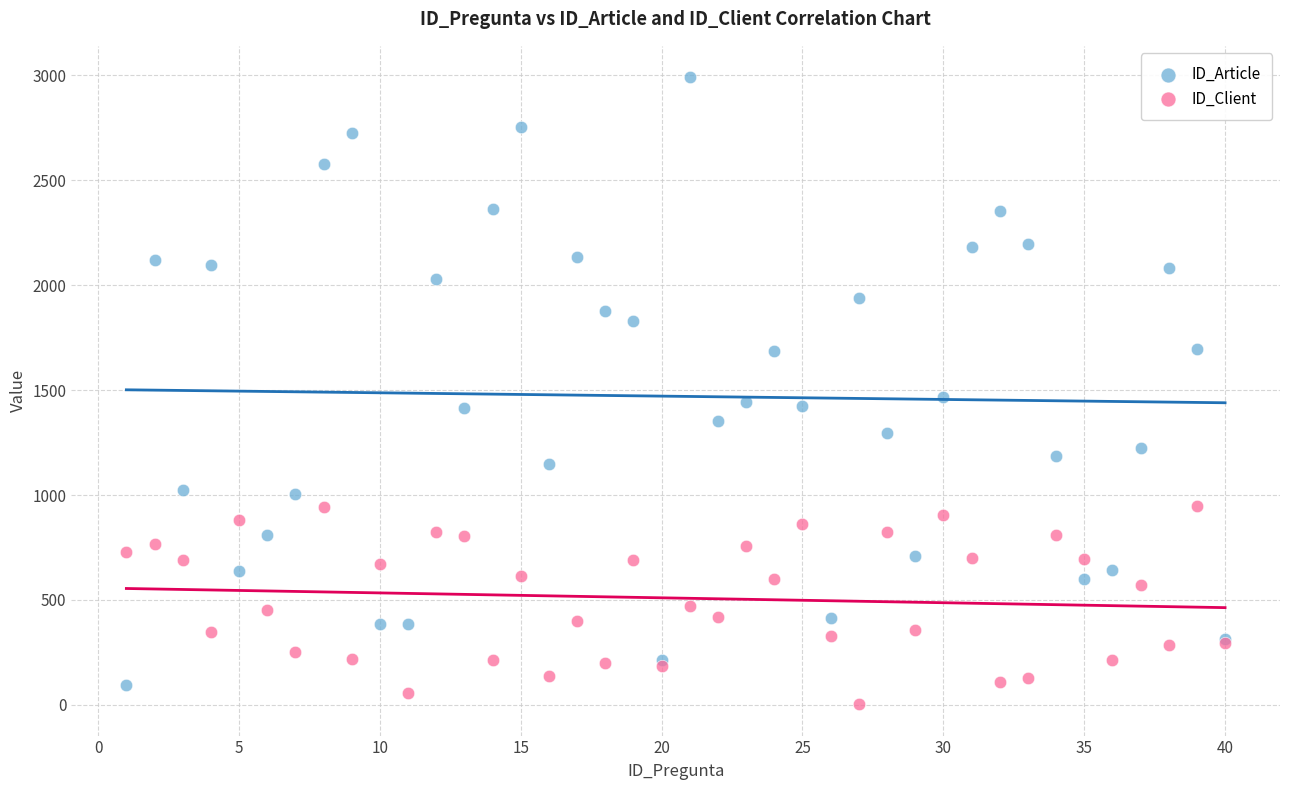

What are all the series names shown in the legend?

ID_Article, ID_Client